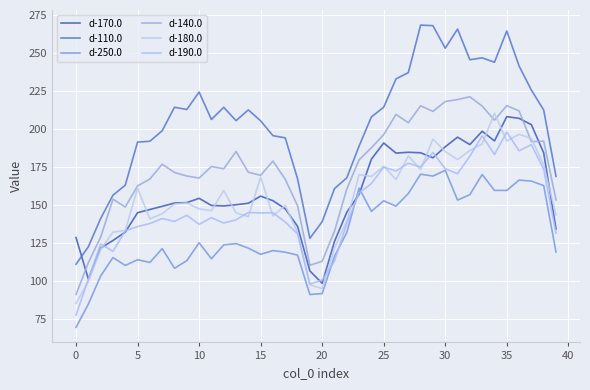

In d-190.0, how many points are lower than both neighbors (excluding endpoints)?

11